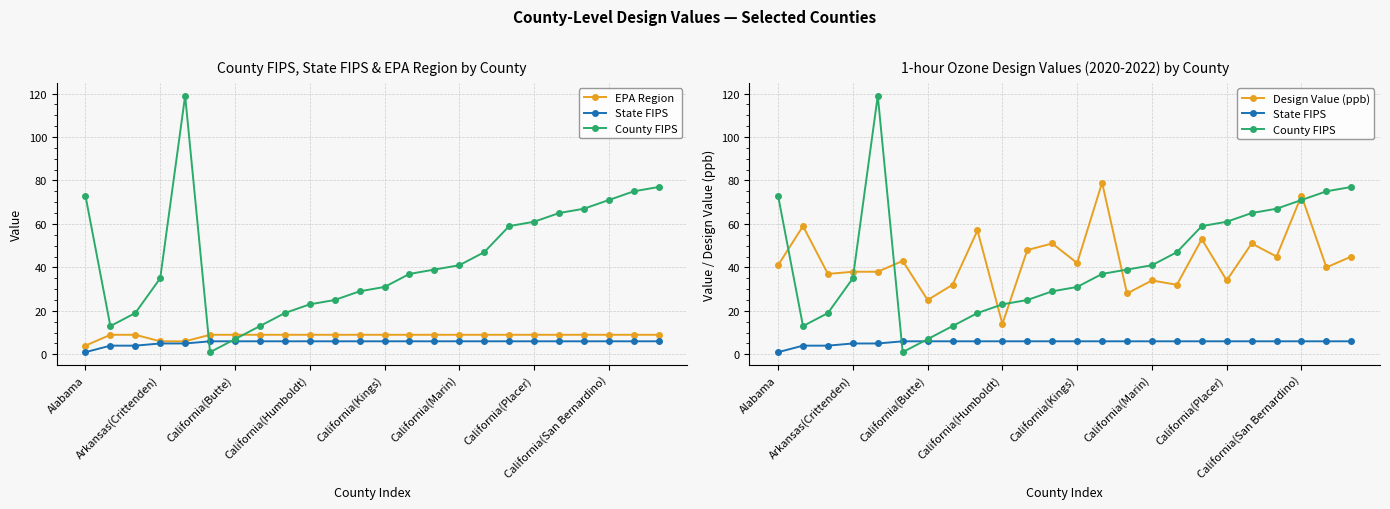

Does the chart display data point markers on the line(s)?

Yes